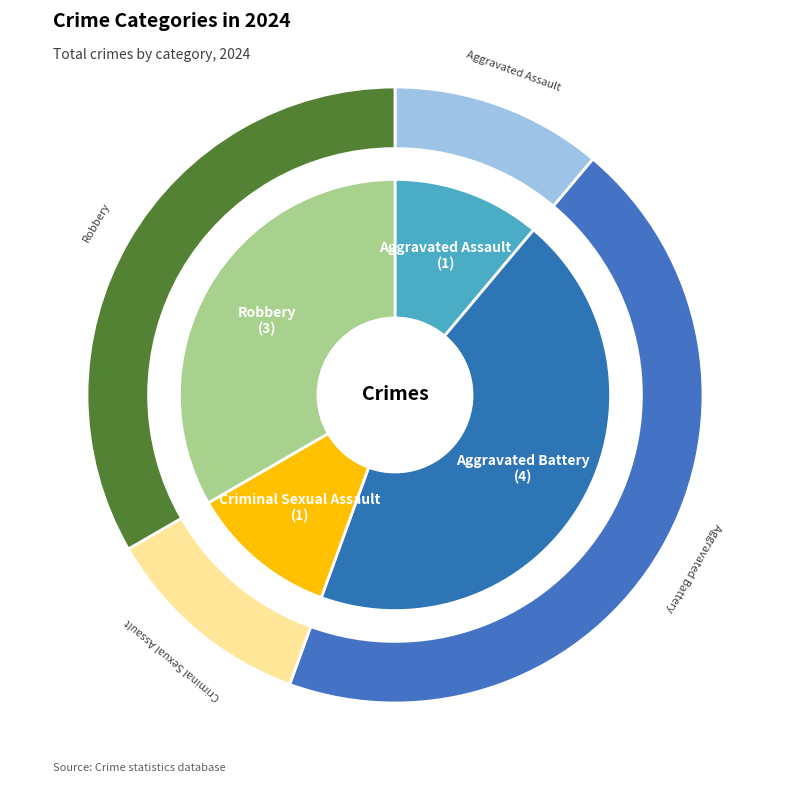

What is the largest slice in the pie chart?

Aggravated Battery